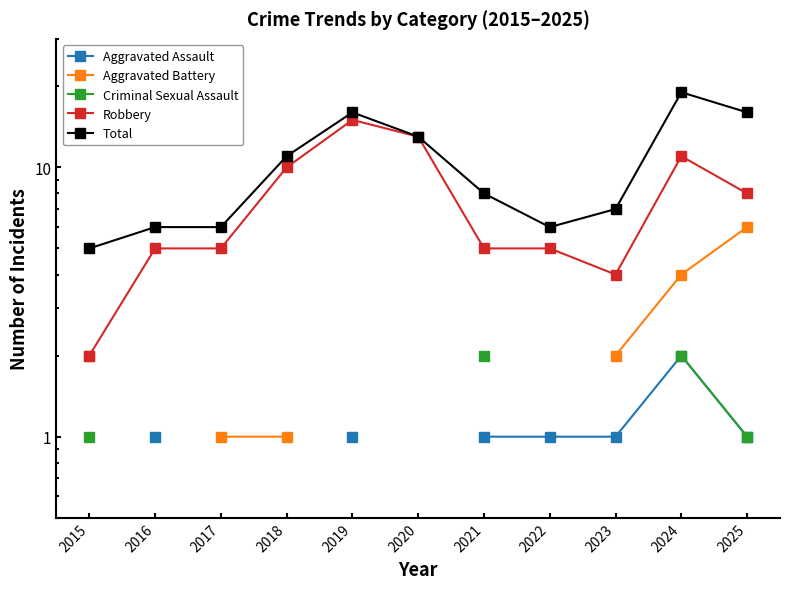

What are all the series names shown in the legend?

Aggravated Assault, Aggravated Battery, Criminal Sexual Assault, Robbery, Total